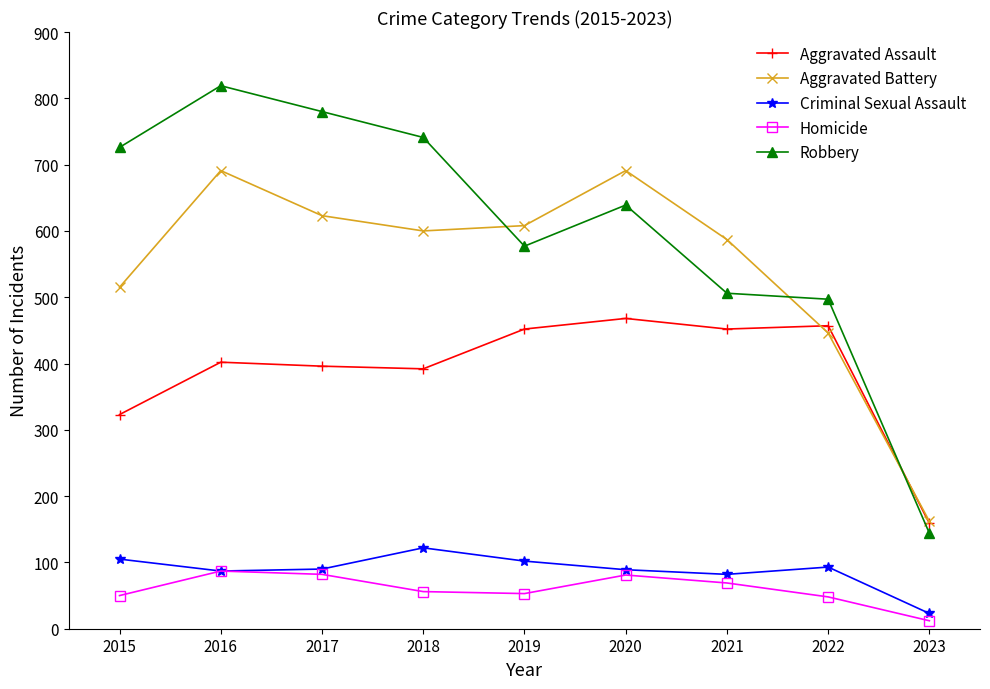

What is the minimum value for Robbery?

144